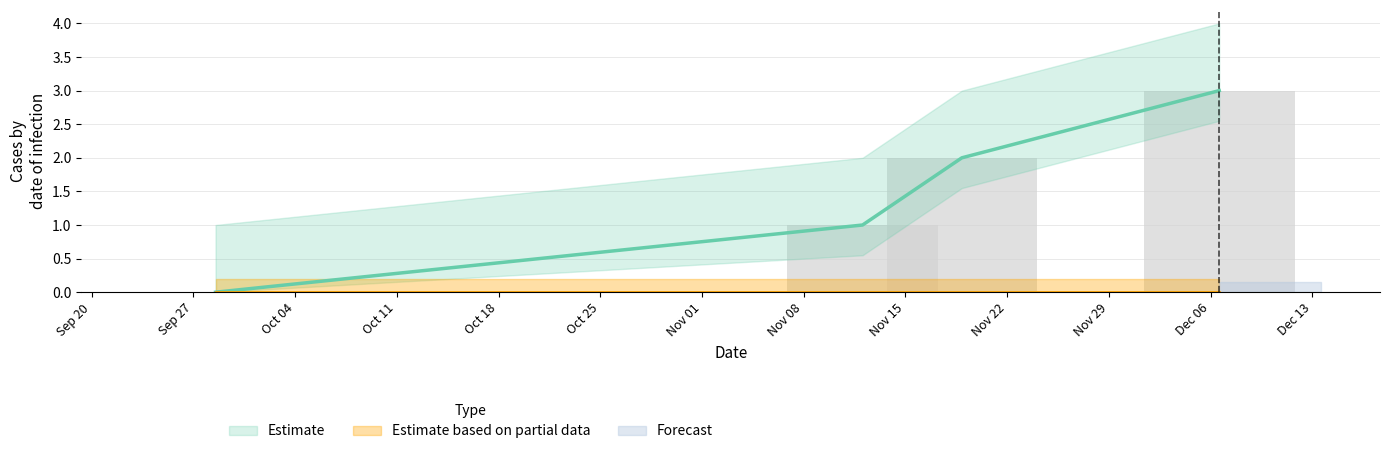

List the labels in order of value, smallest first.

1632832977, 1636679524, 1637269959, 1638800164